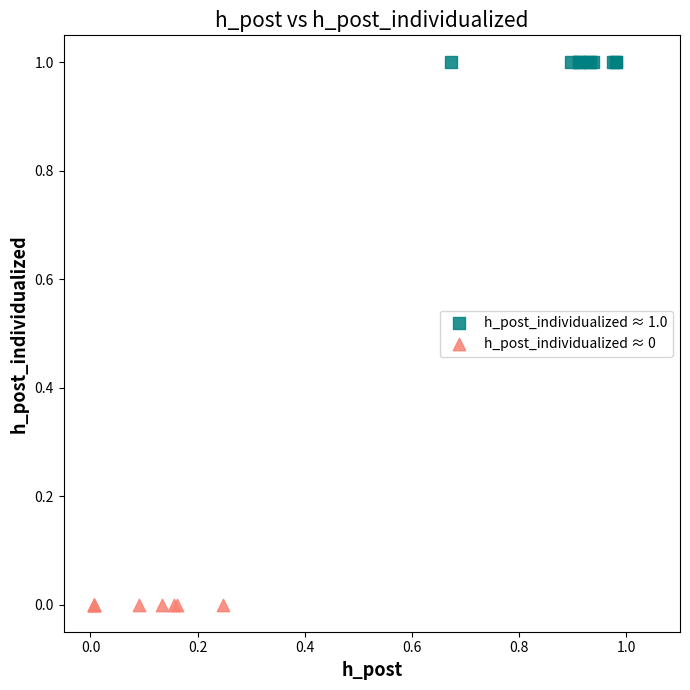

Which series contains the highest Y value?

h_post_individualized ≈ 1.0